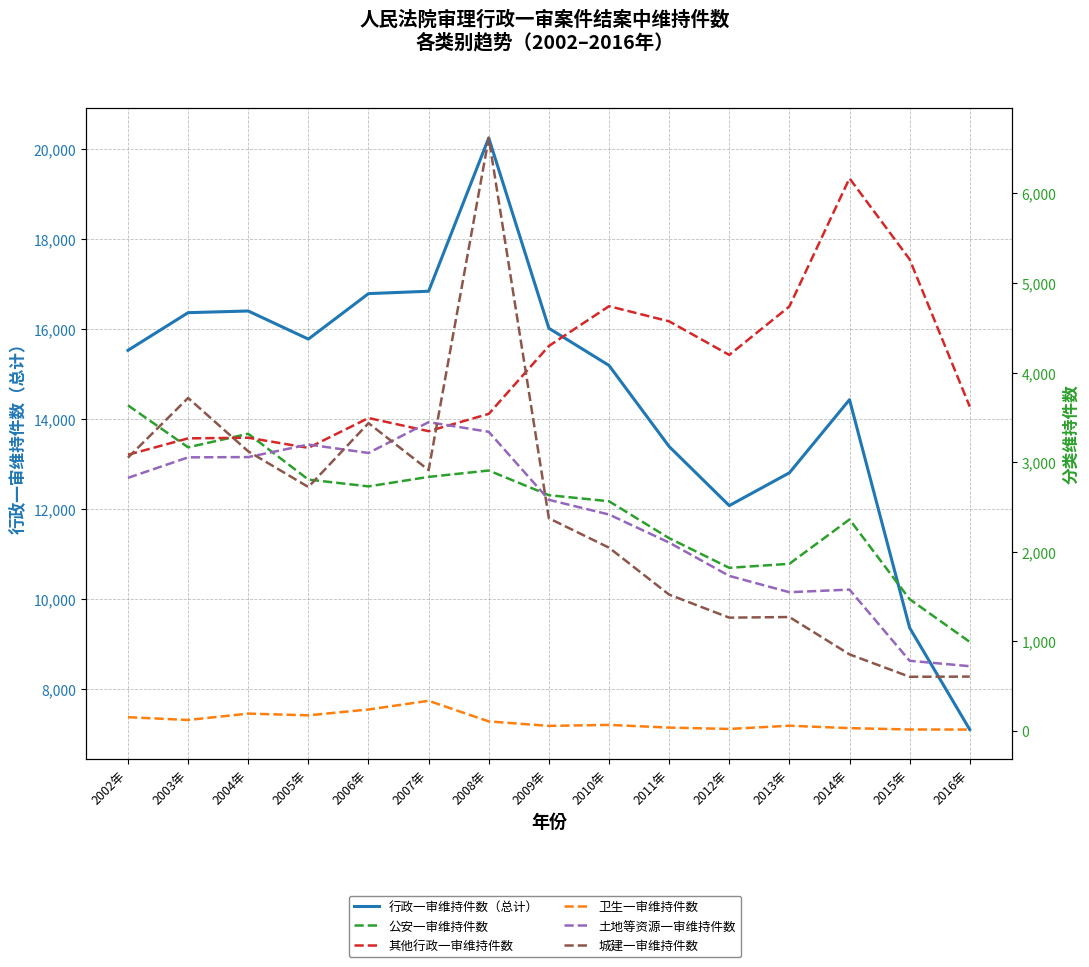

True or false: 人民法院审理行政一审案件结案中维持件数 and 人民法院审理其他行政一审案件结案中维持件数 cross at least once.

False